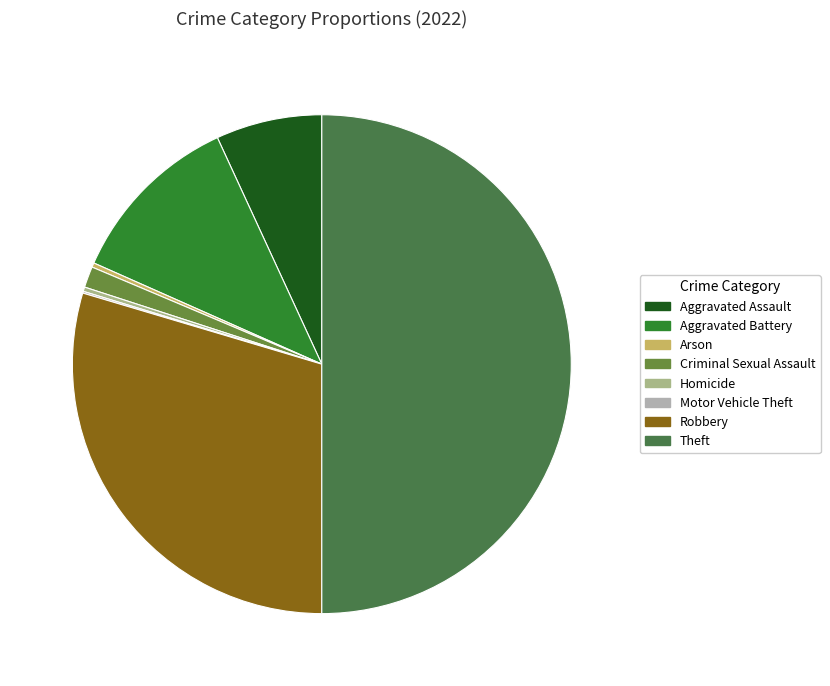

Approximately how many times larger is the value at Criminal Sexual Assault compared to Arson?

4.8